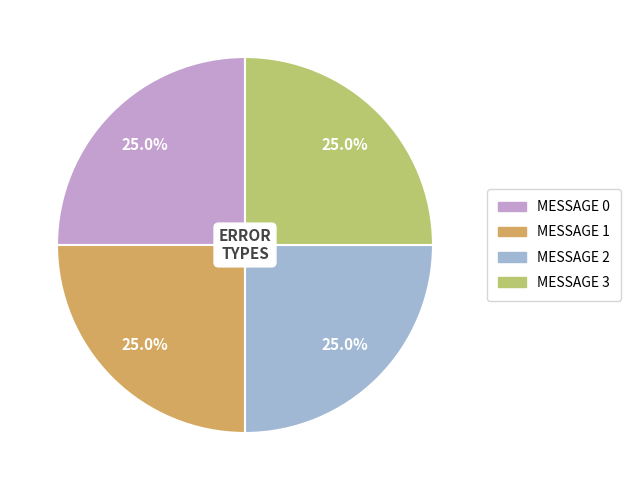

Does MESSAGE 2 account for over 50% of the chart?

No